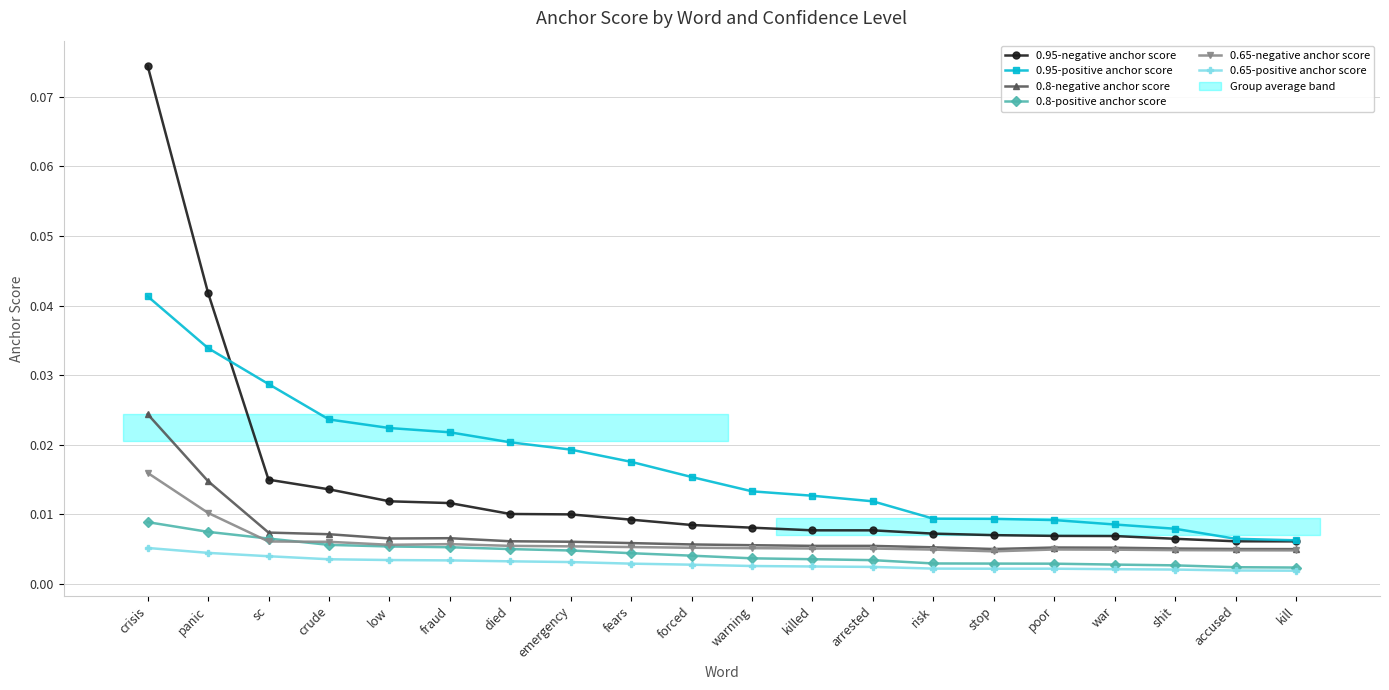

Does the chart have visible grid lines?

Yes